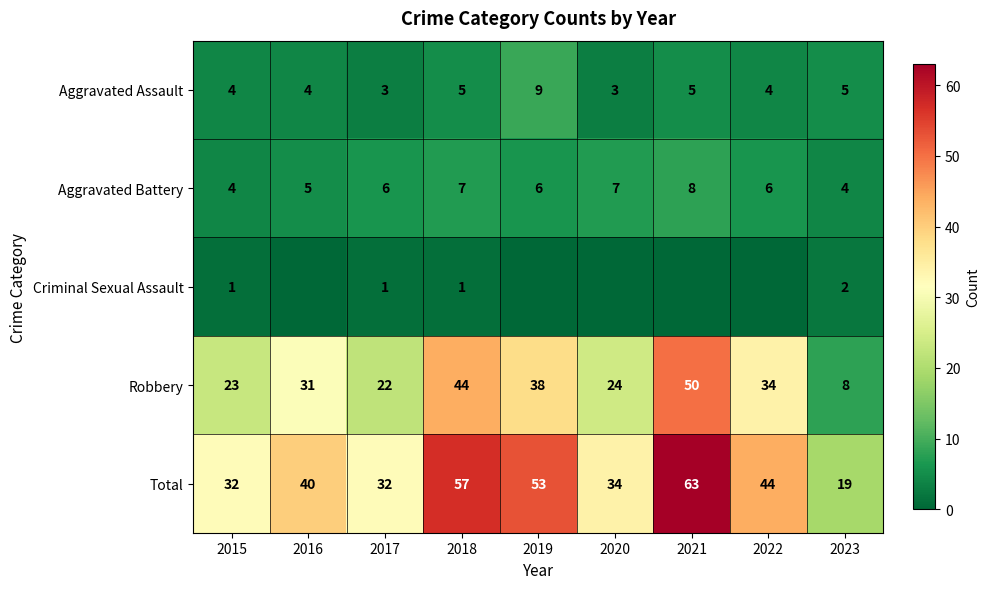

What is the difference between the maximum and minimum values in the Aggravated Assault series?

6